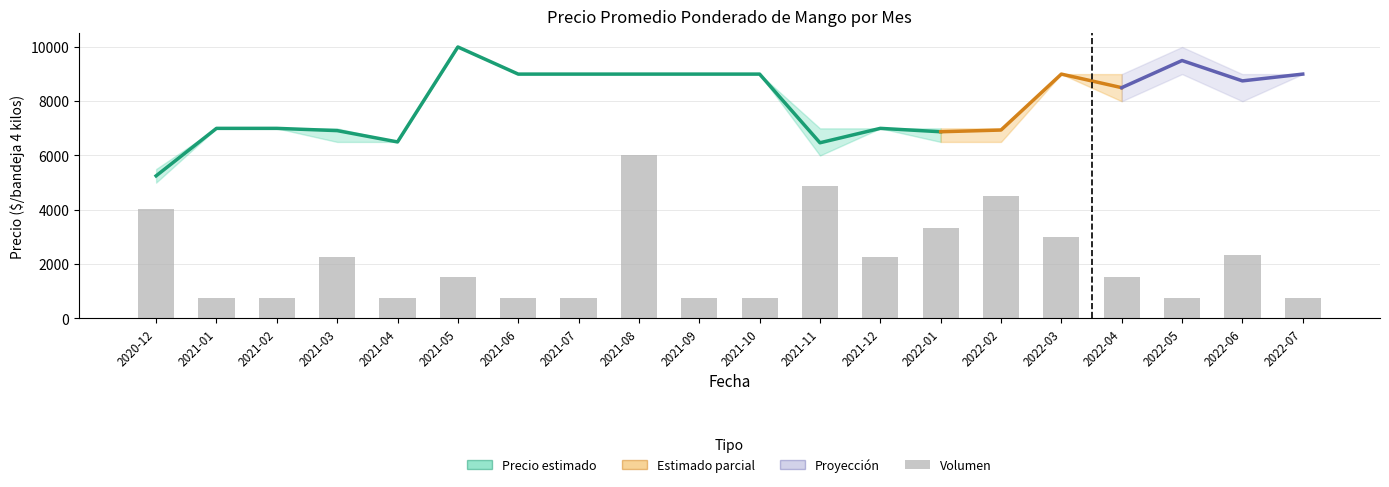

What is the difference between the maximum and second lowest values in the Precio maximo series?

3500